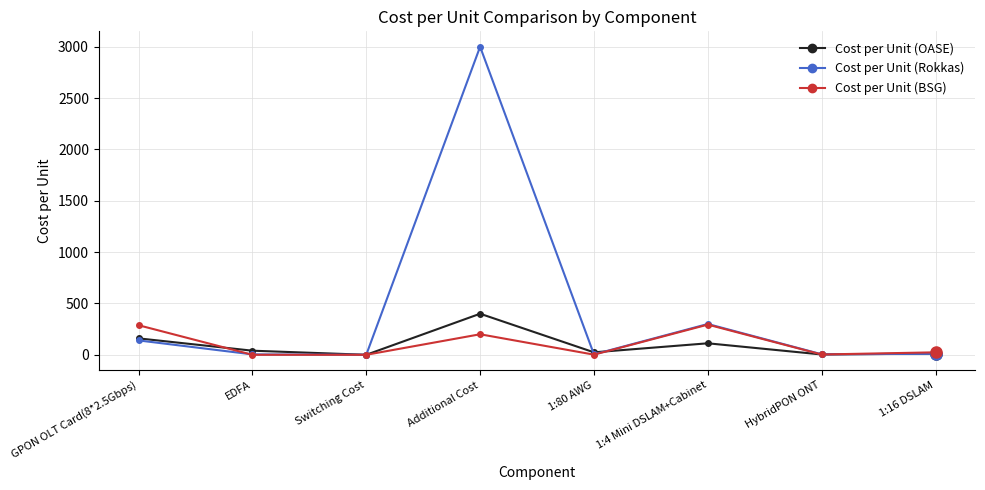

What is the label of the 5th point from the left?

1:80 AWG